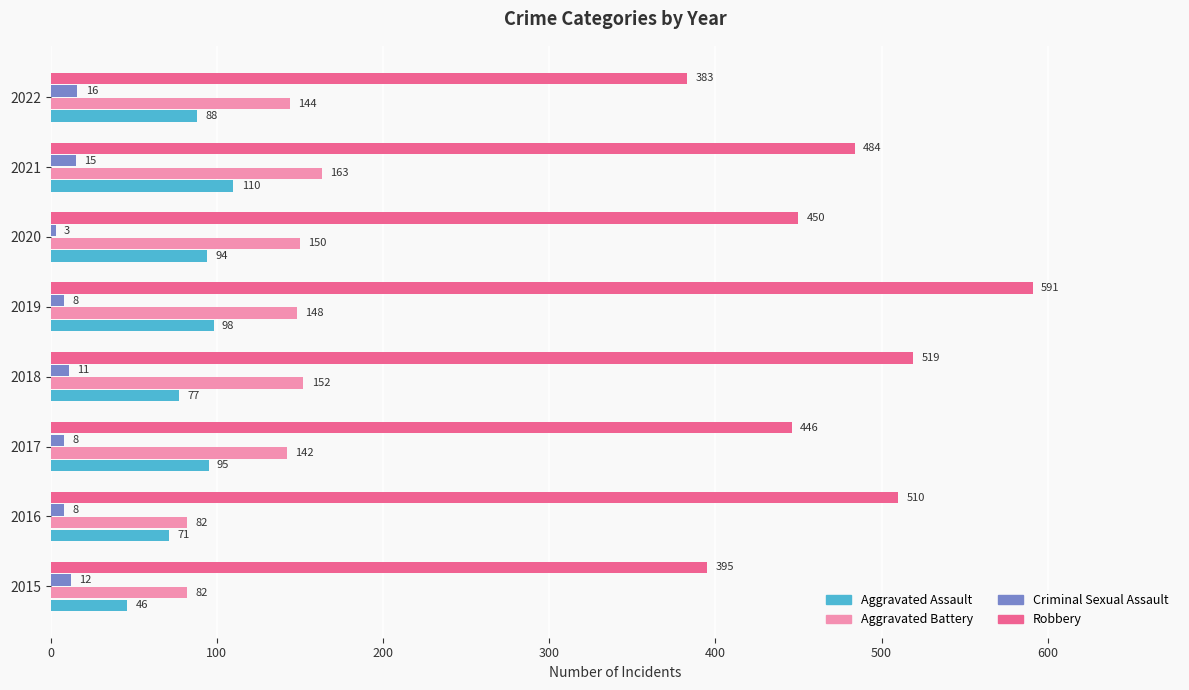

At which category is the sum across all series the highest?

2019